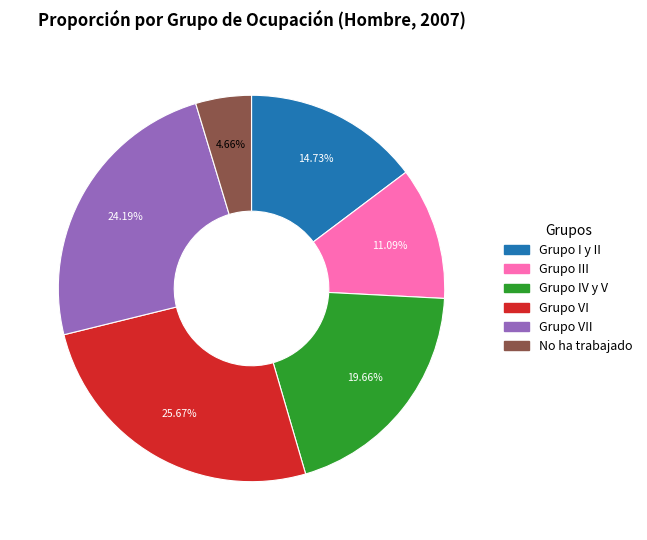

How many segments does this pie chart have?

6